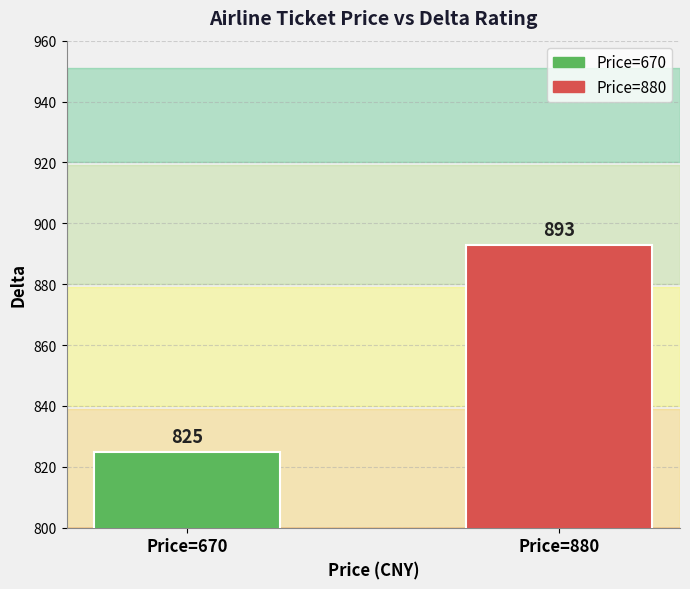

Are the bars horizontal?

No